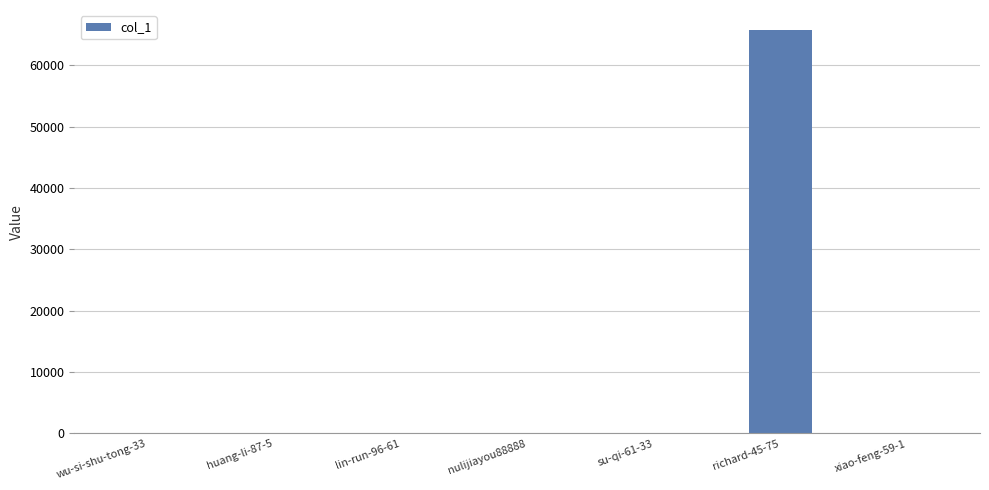

What is the difference between the values at wu-si-shu-tong-33 and lin-run-96-61?

1